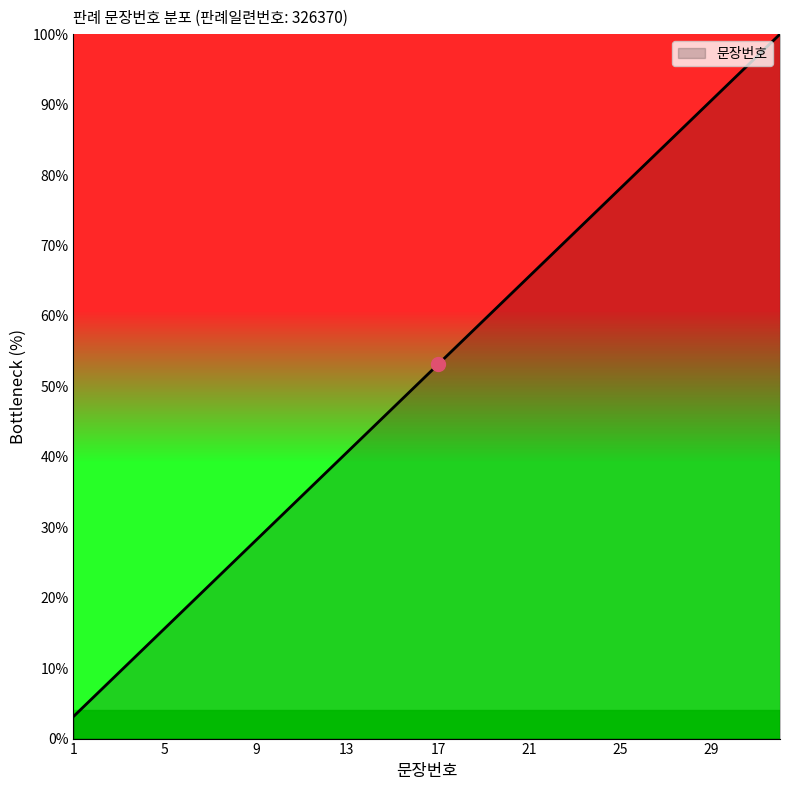

What is the difference between the maximum and minimum values?

96.9